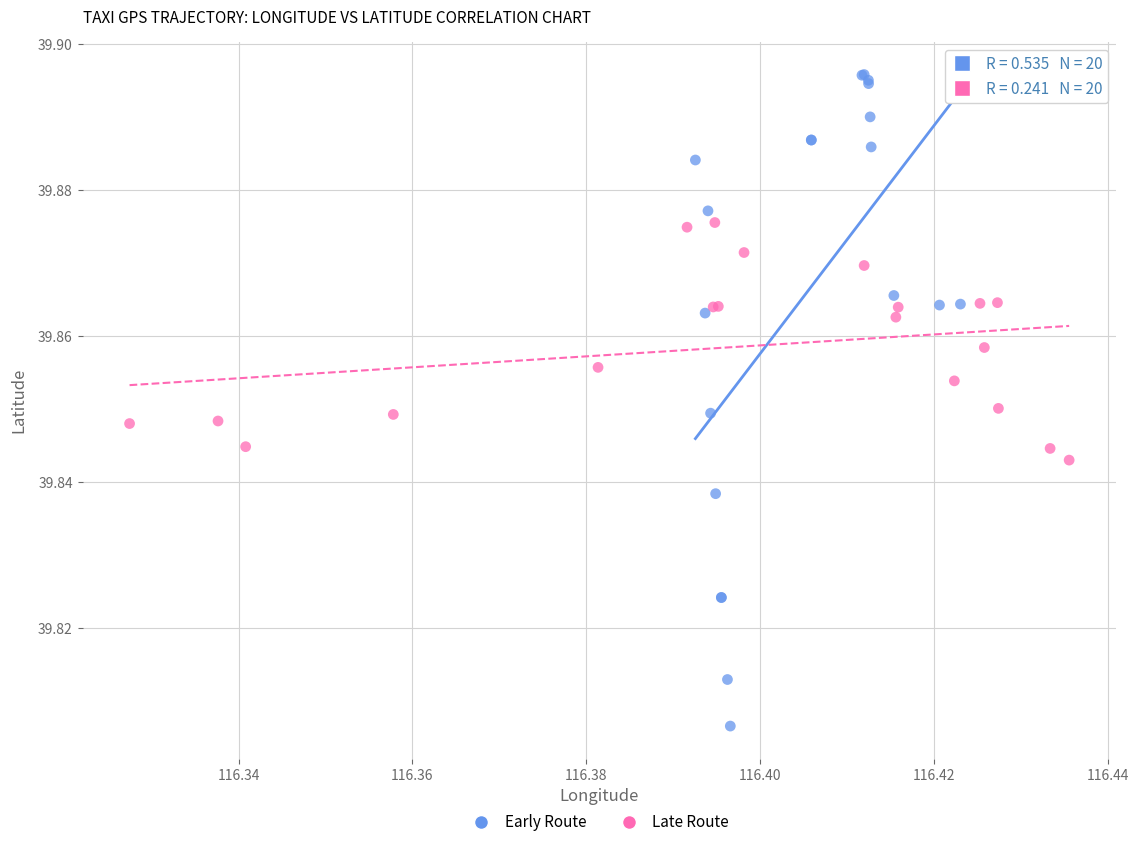

Which series contains the lowest Y value?

Early Route